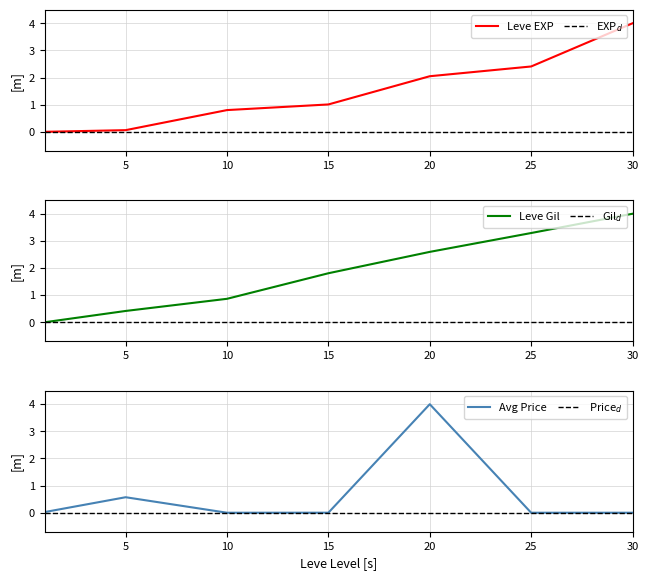

What is the value of the Leve EXP point at the 5th from the left?

2.0